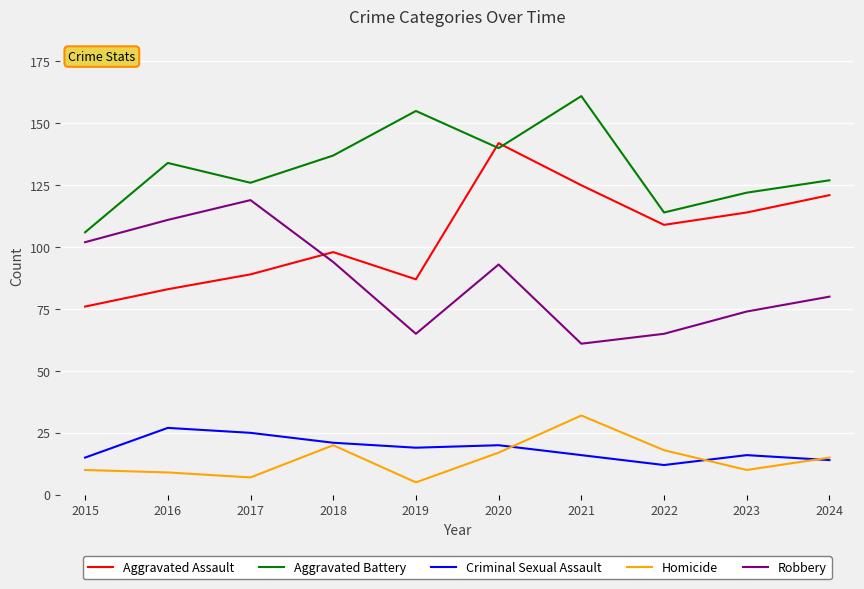

Between 2019 and 2023, which series saw the biggest shift?

Aggravated Battery